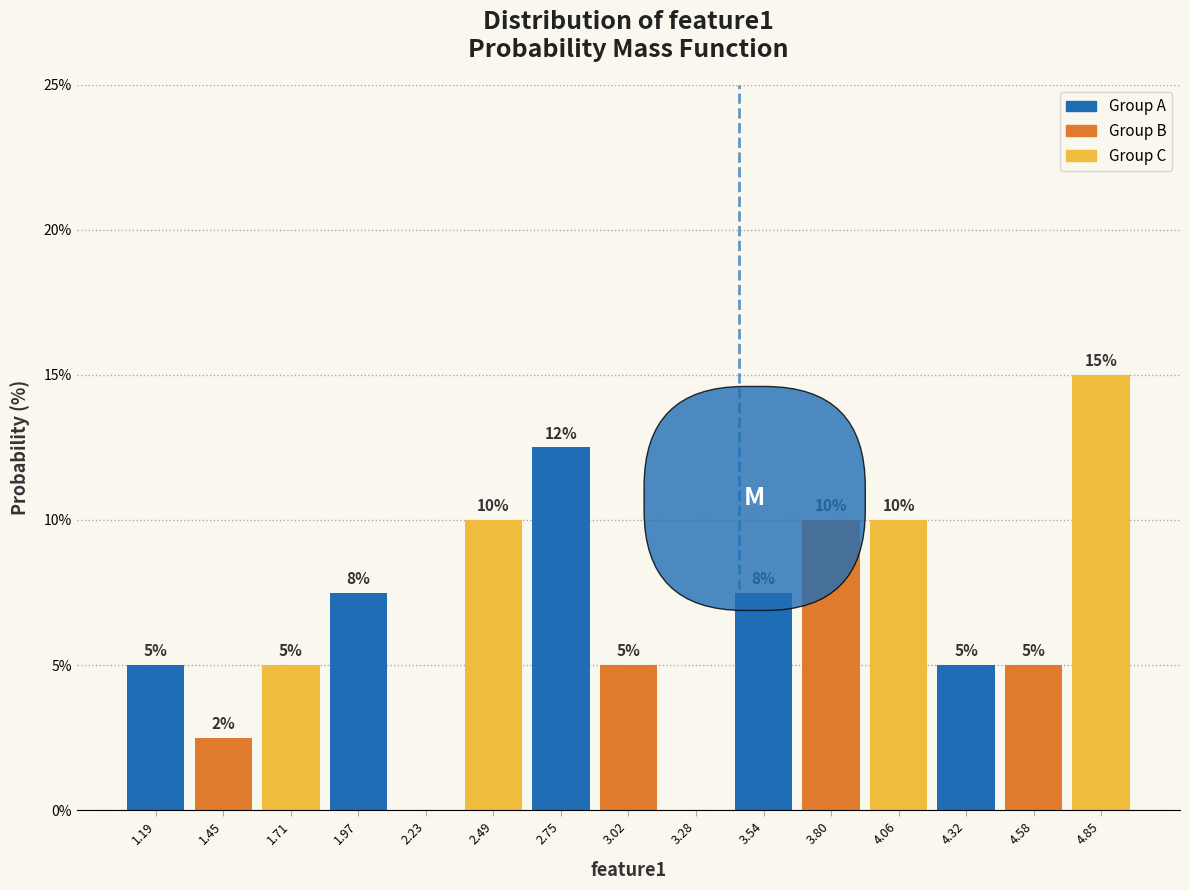

Which range on the x-axis has the tallest bar?

4.70 to 5.00